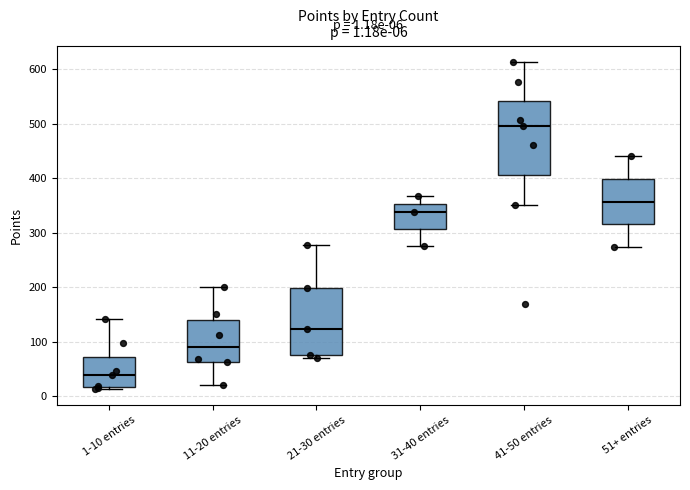

Which box is the tallest, from its lower edge to its upper edge?

41-50 entries